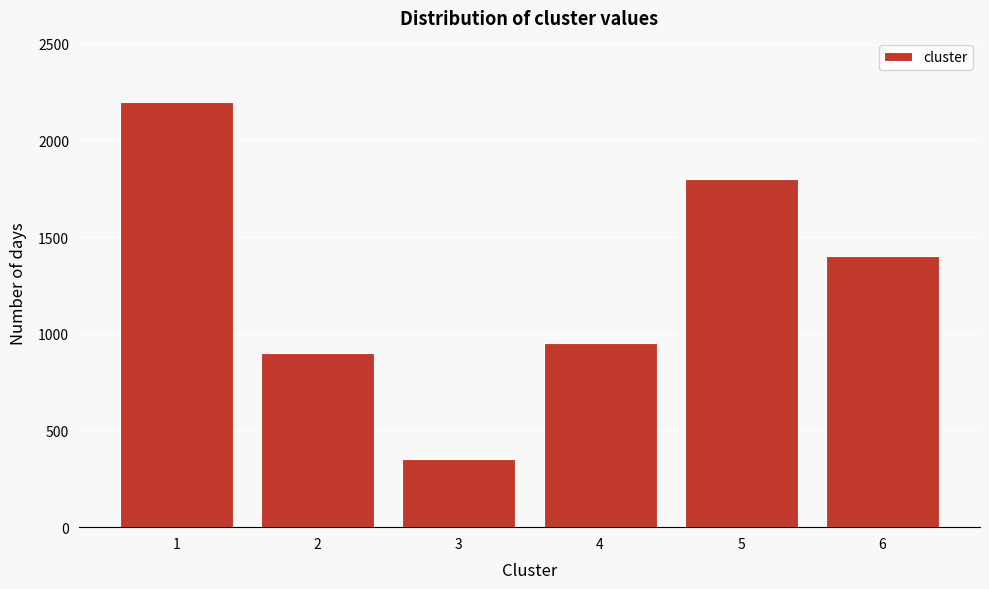

Reading left to right, list all the values displayed in this chart.

2200	900	350	950	1800	1400